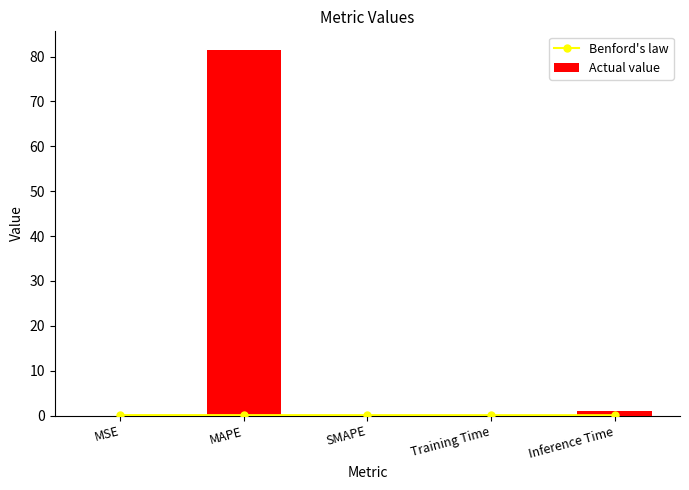

Which series has the largest range (max minus min)?

Actual value